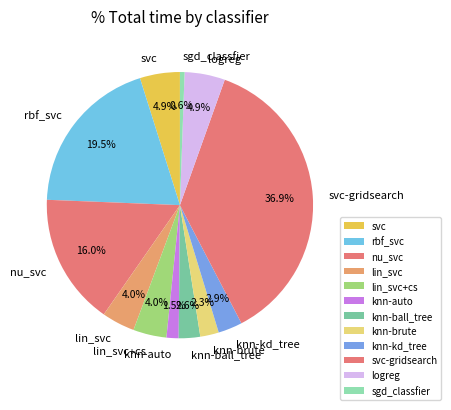

Which has a higher value, sgd_classfier or knn-auto?

knn-auto